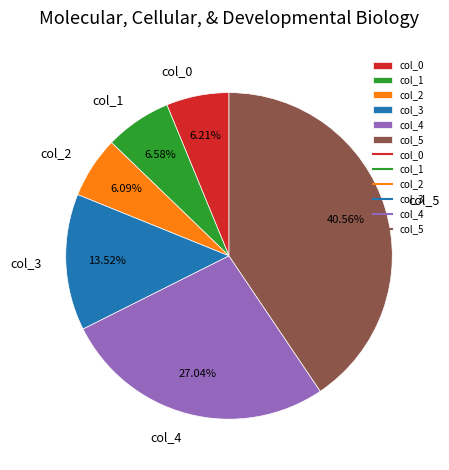

Is it true that col_0 is 12% of the pie?

False